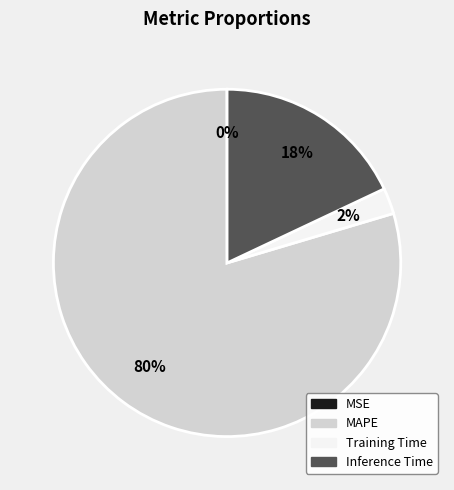

Is there any slice that represents more than half of the pie?

Yes